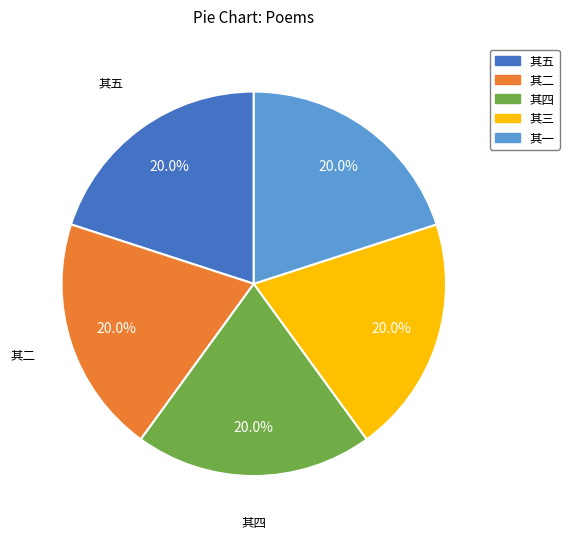

To the nearest percent, what is the average slice percentage?

20%